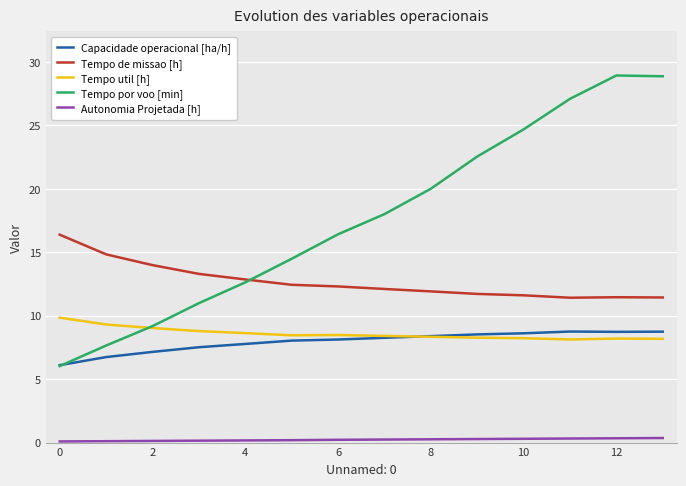

At how many categories does at least one series exceed 15?

9